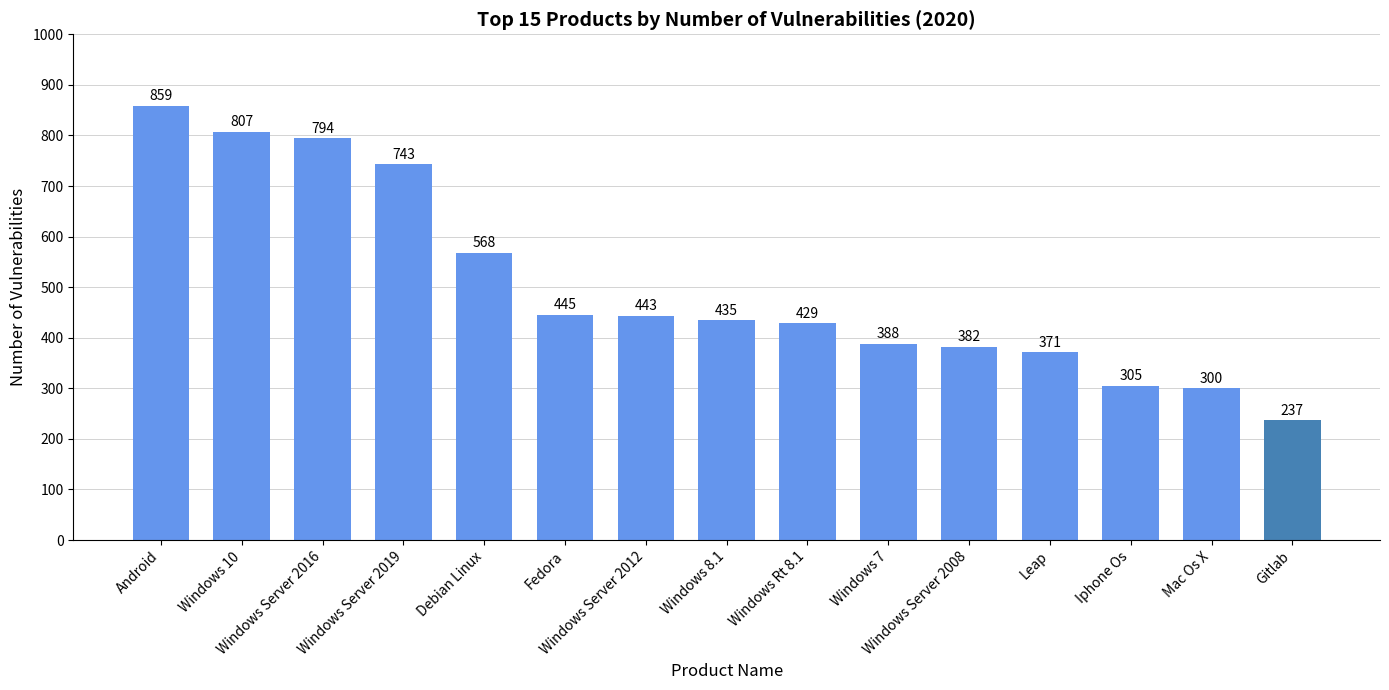

What is the difference between the second highest and second lowest values?

507